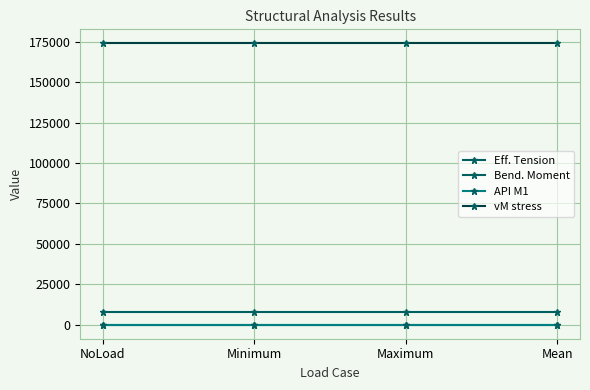

Which series has the largest range (max minus min)?

Eff. Tension